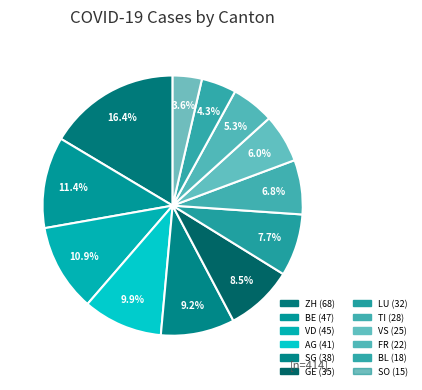

Does GE account for over 50% of the chart?

No